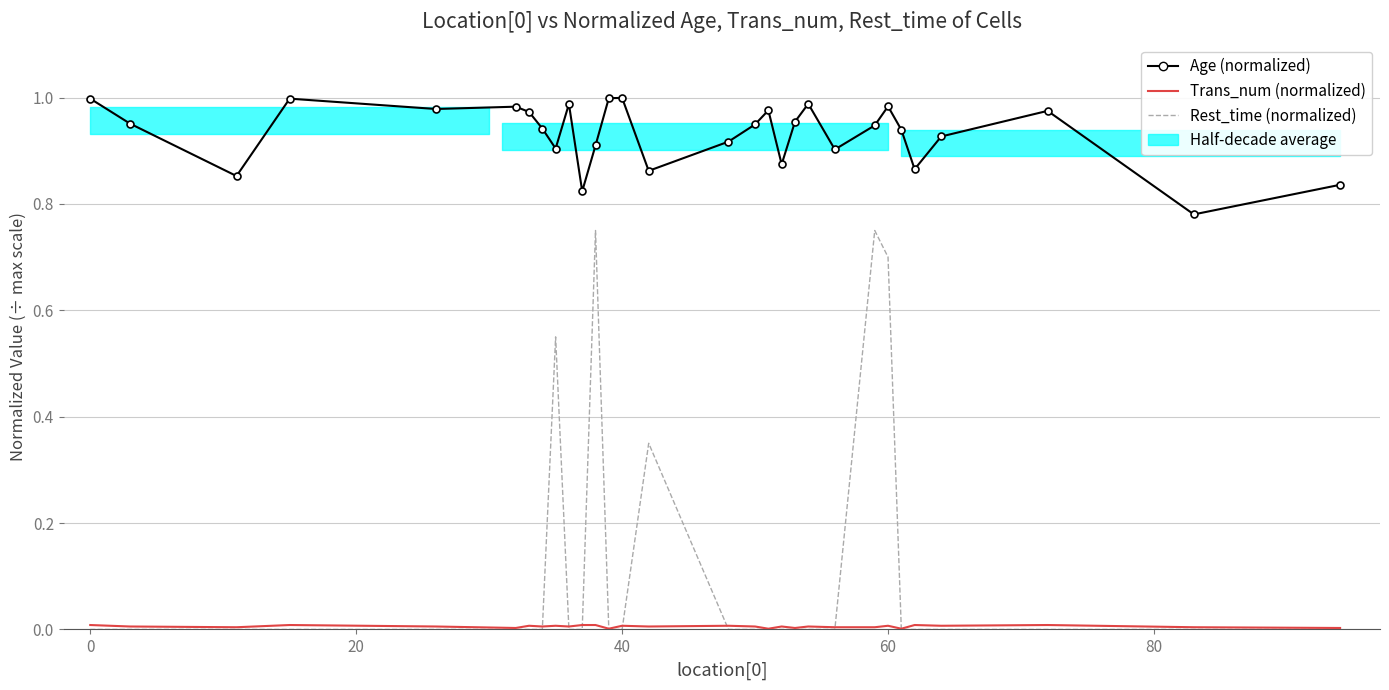

What is the lowest value of the Age (normalized to life_span) series?

0.8